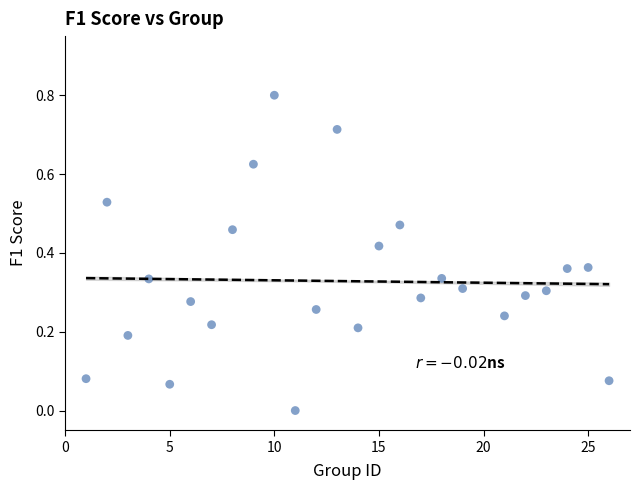

What is the range of X values (max minus min)?

25.0